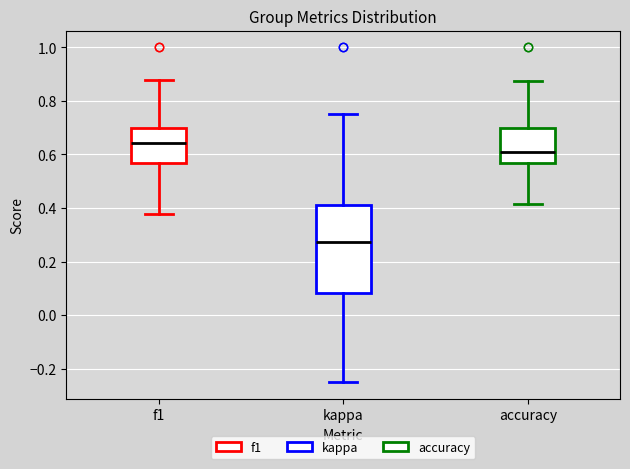

Where is the upper edge of the box for accuracy on the y-axis? The values are not printed on the chart, so give them approximately, as read against the axis.

0.70